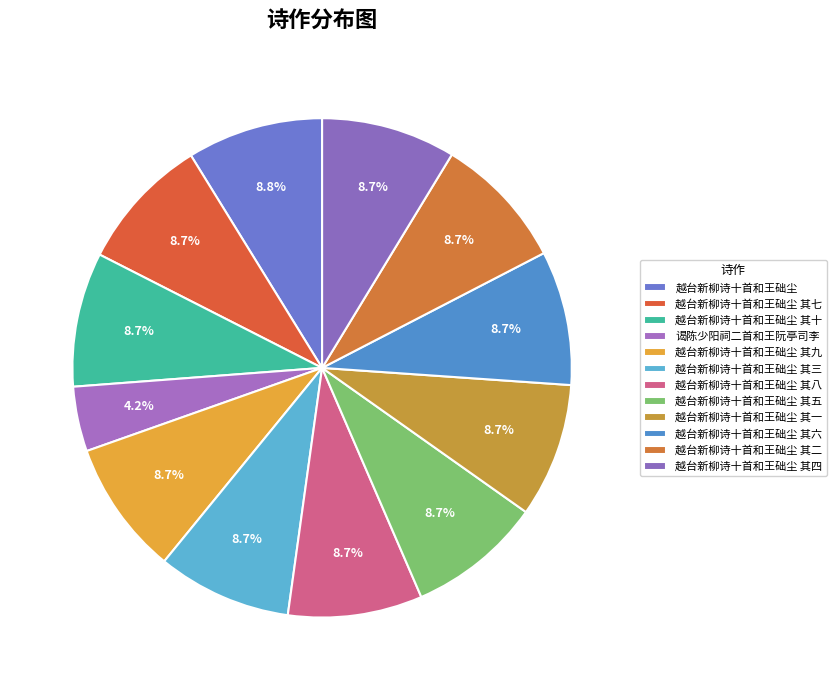

Is 越台新柳诗十首和王础尘 其五 the majority of the pie?

No